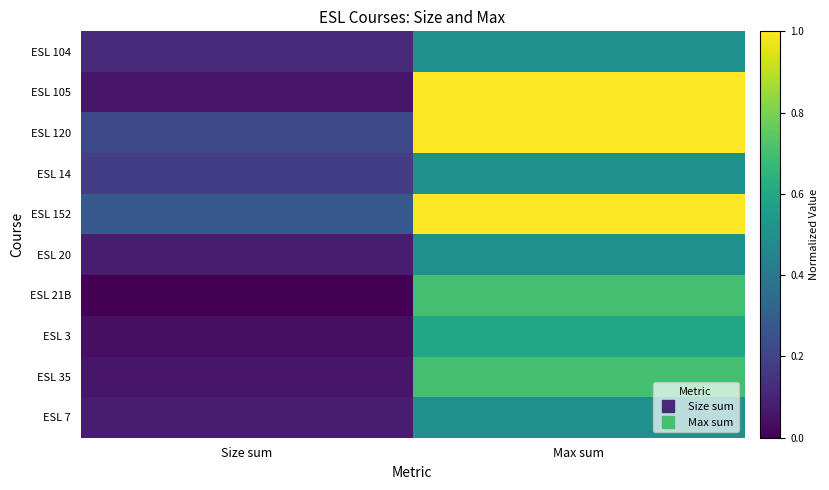

At how many categories does at least one series exceed 0?

2